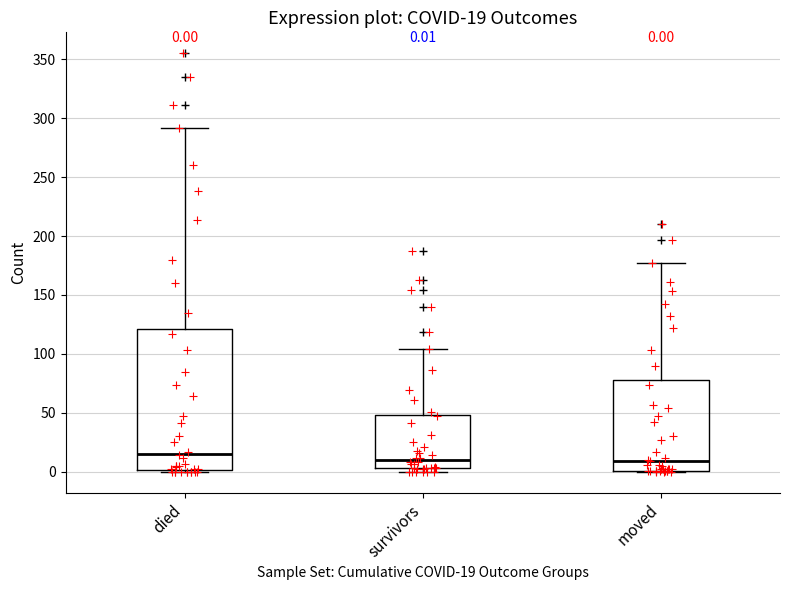

Comparing the boxes themselves (not the whiskers), which one is the tallest?

died